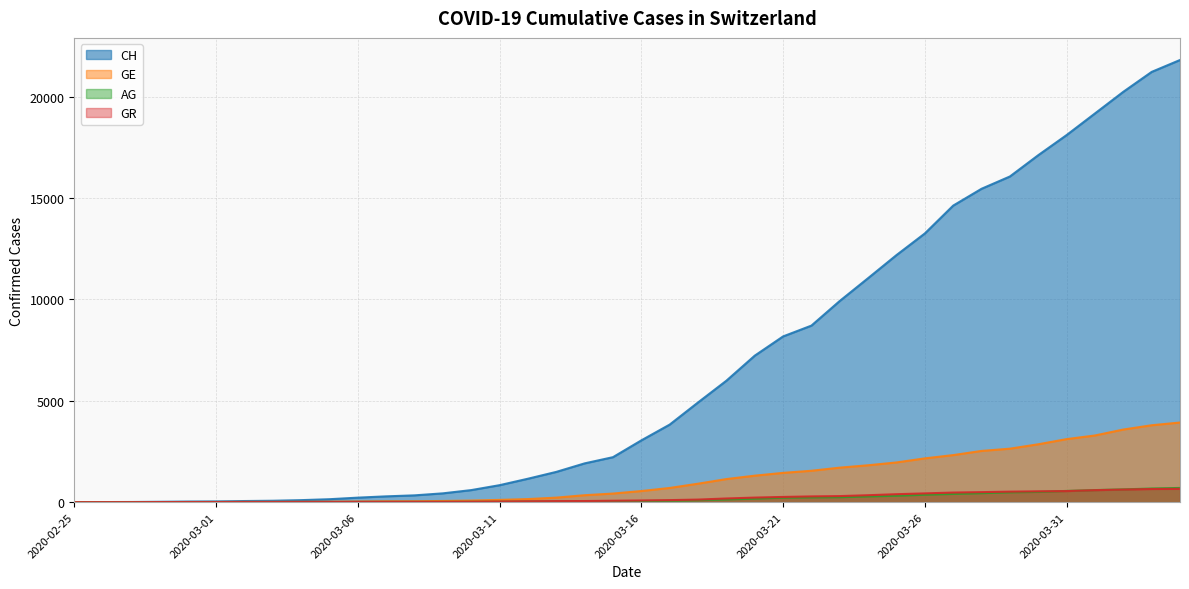

True or false: AG has more than 1 interior local peaks.

False